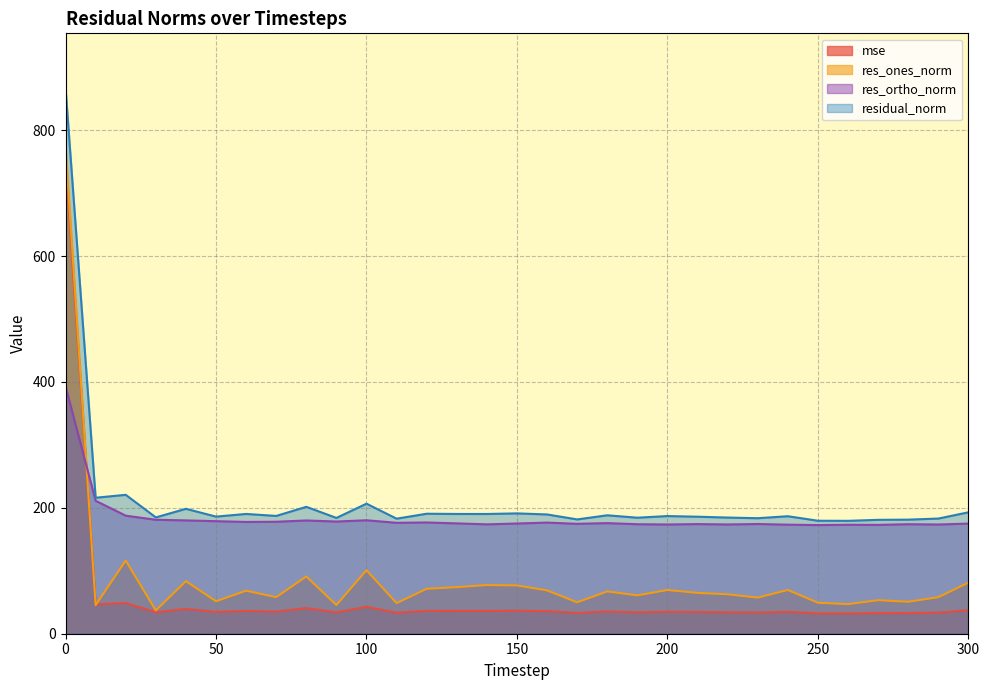

What is the difference between the maximum and minimum values in the res_ortho_norm series?

220.5